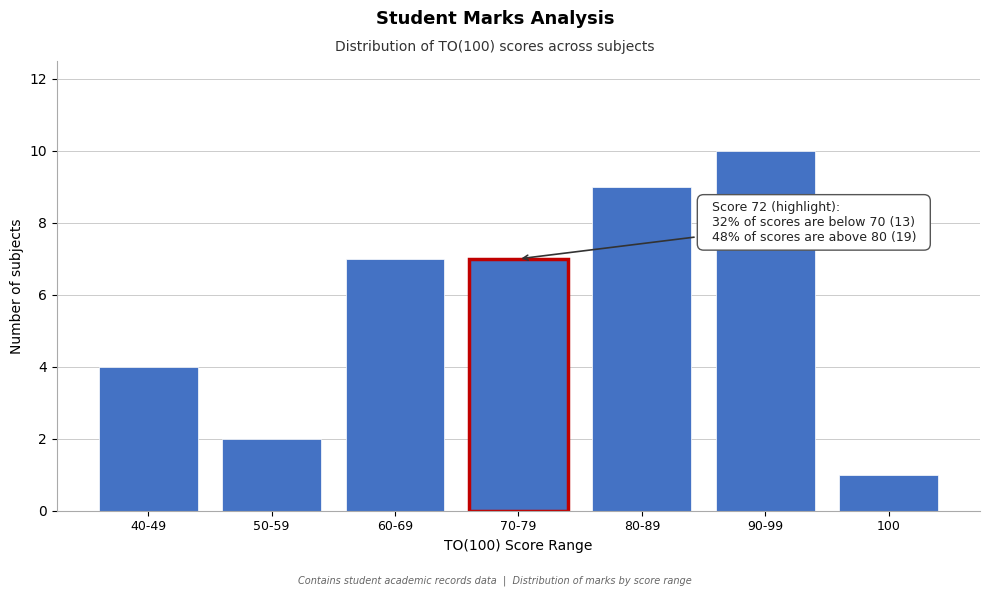

Reading left to right, transcribe all the data shown in this chart.

4	2	7	7	9	10	1